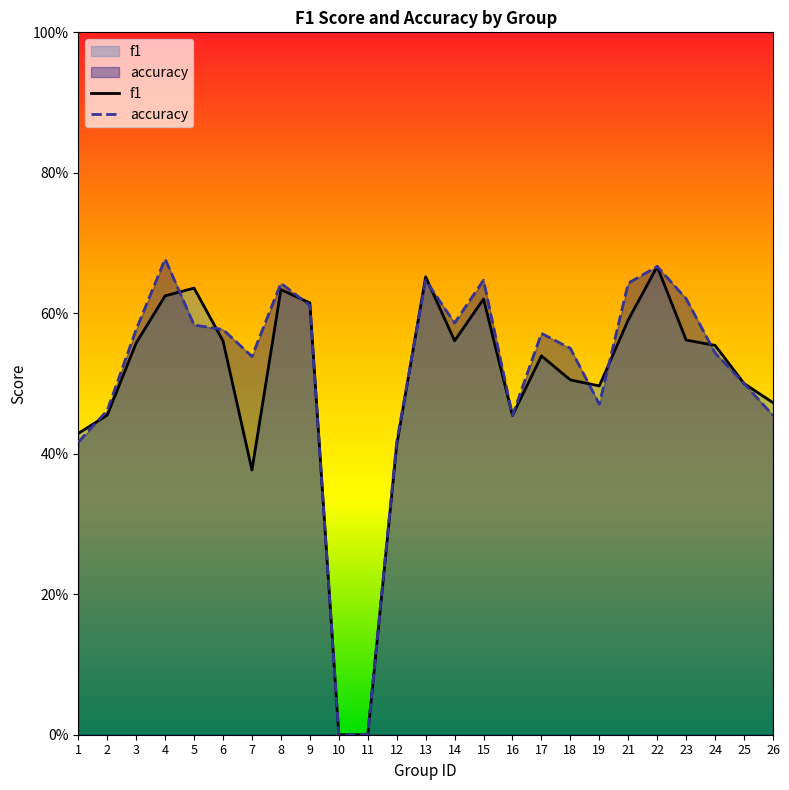

How many times do f1 and accuracy cross each other?

9